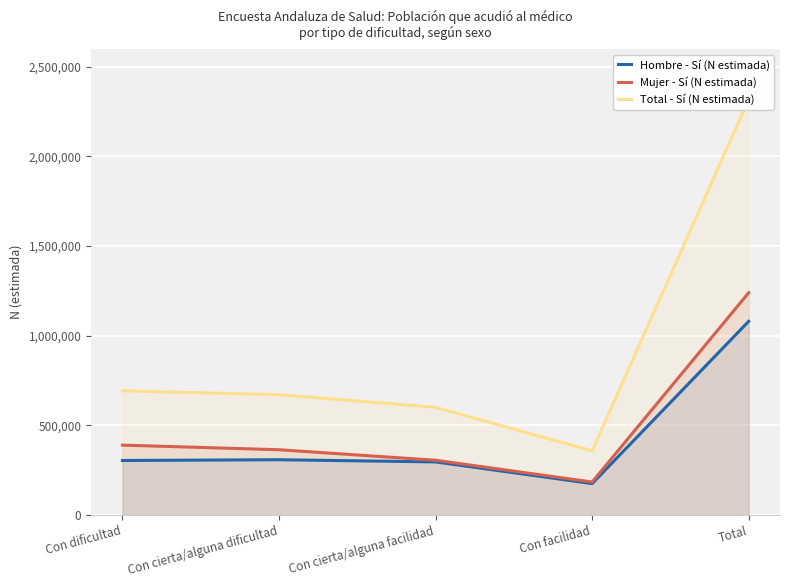

The Mujer - Sí (N estimada) series shows 486832 at Con cierta/alguna dificultad. True or false?

False